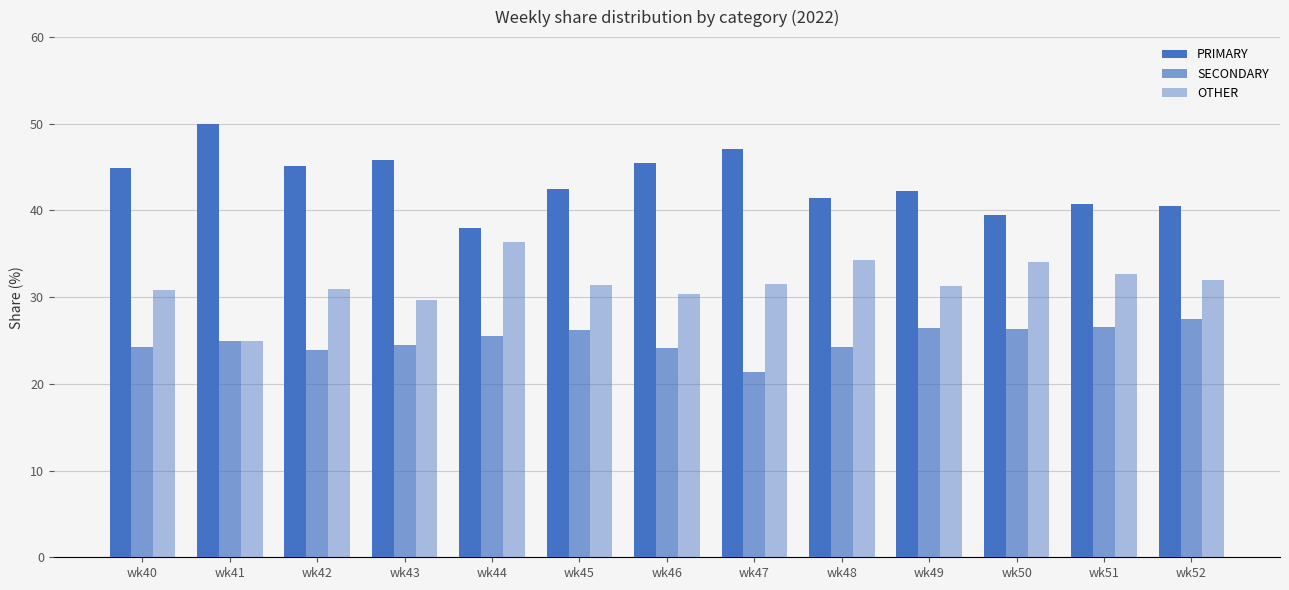

At which label is OTHER closest to 30?

wk43